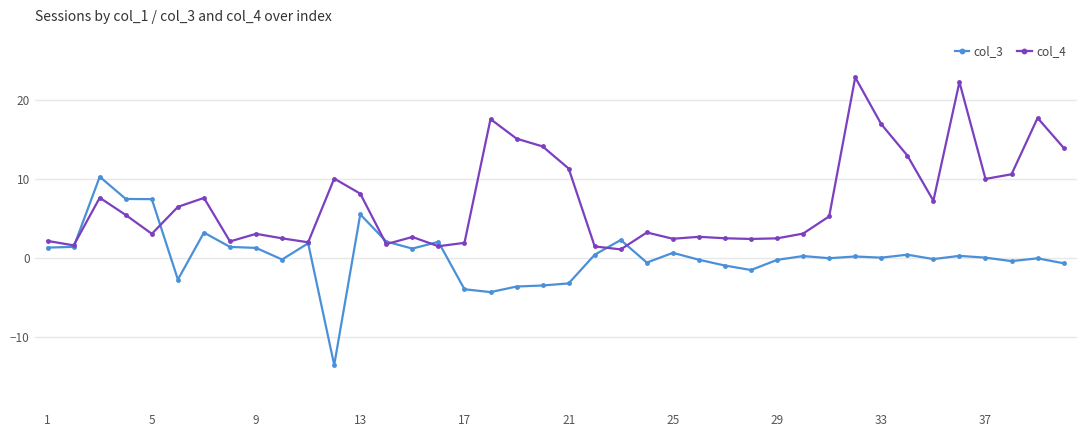

How many data points does each series have?

40